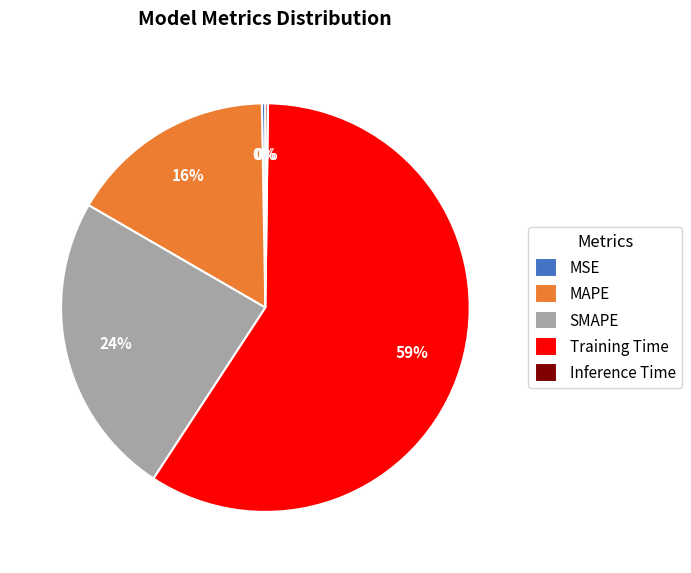

To the nearest percent, what is the difference between the MAPE and Training Time slice percentages?

43%